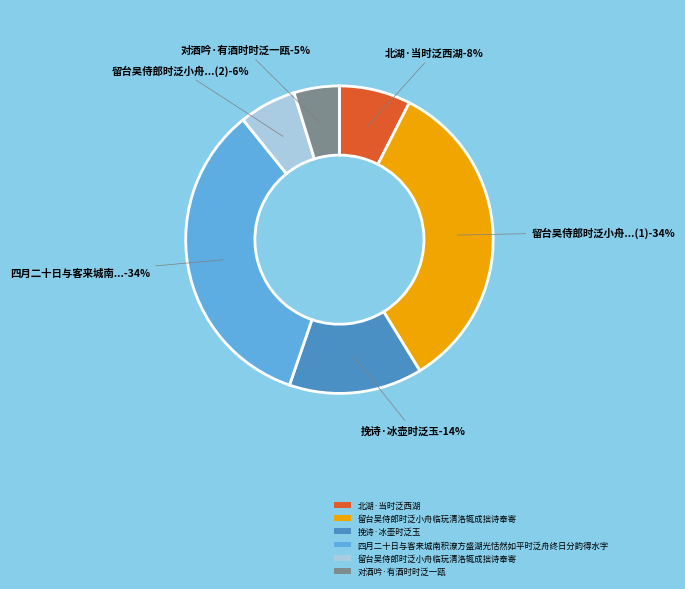

What is the change in value from 留台吴侍郎时泛小舟临玩清洛辄成拙诗奉寄 to 挽诗·冰壶时泛玉?

-522581